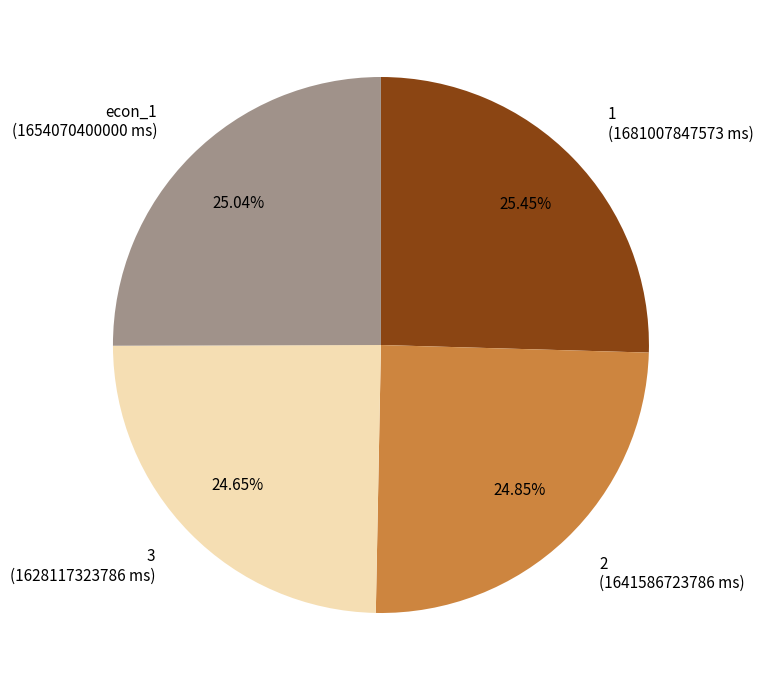

What percentage is NOT represented by 2?

75.1%